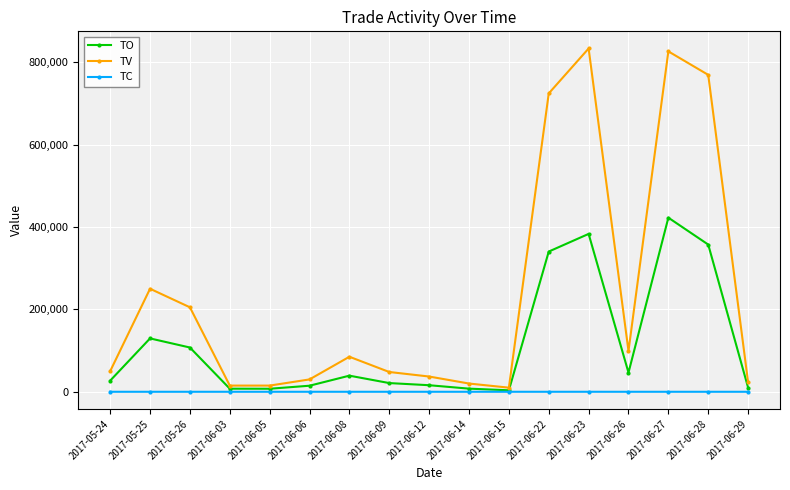

Rank the series by their maximum value, from highest to lowest.

TV, TO, TC